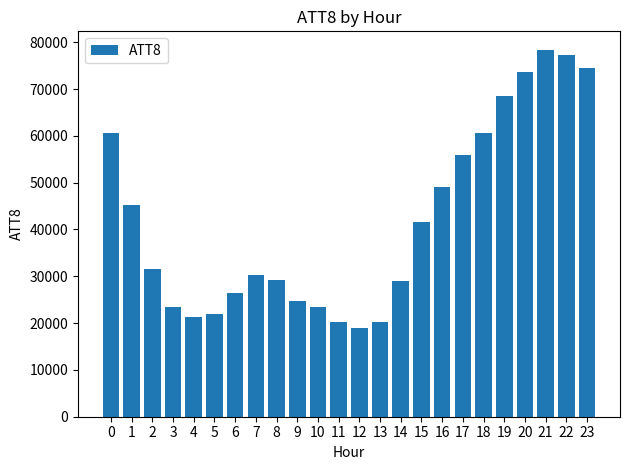

What is the ratio of the value at 21 to the value at 12?

4.1